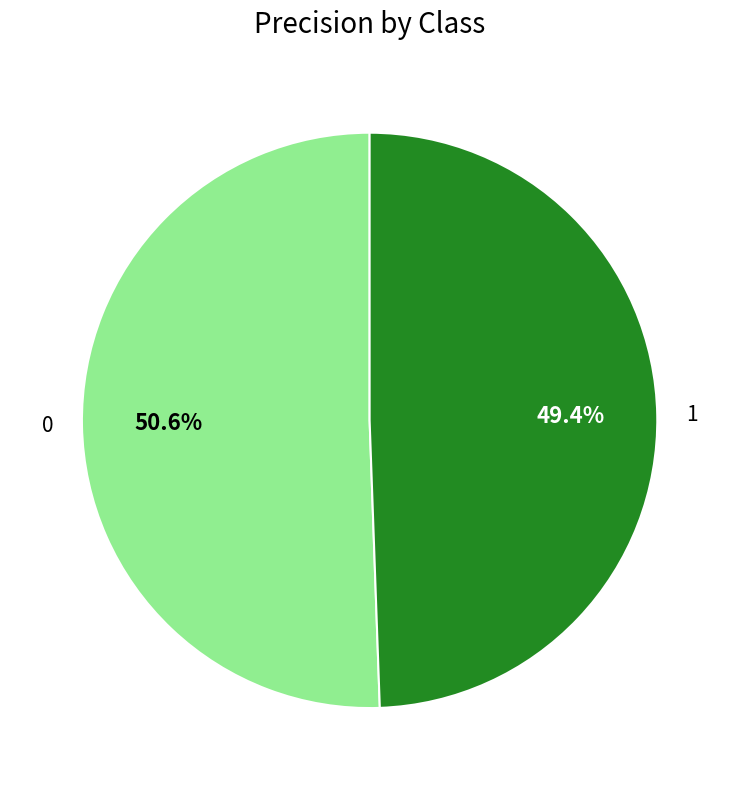

How many slices are in this pie chart?

2